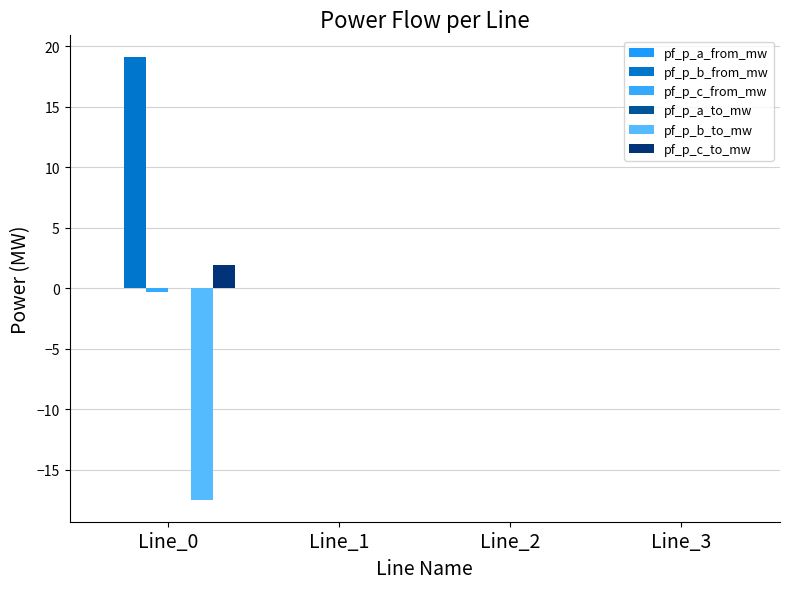

Where is pf_p_c_to_mw nearest to the value 0?

Line_3